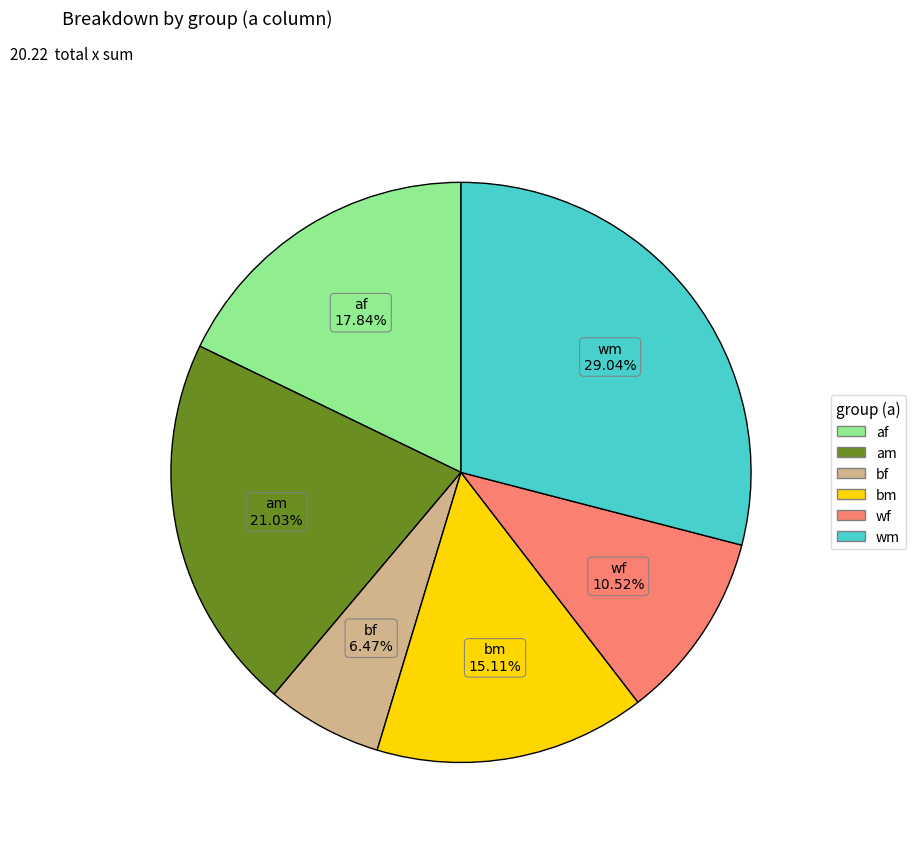

To the nearest percent, what is the difference between the largest and smallest slice percentages?

23%